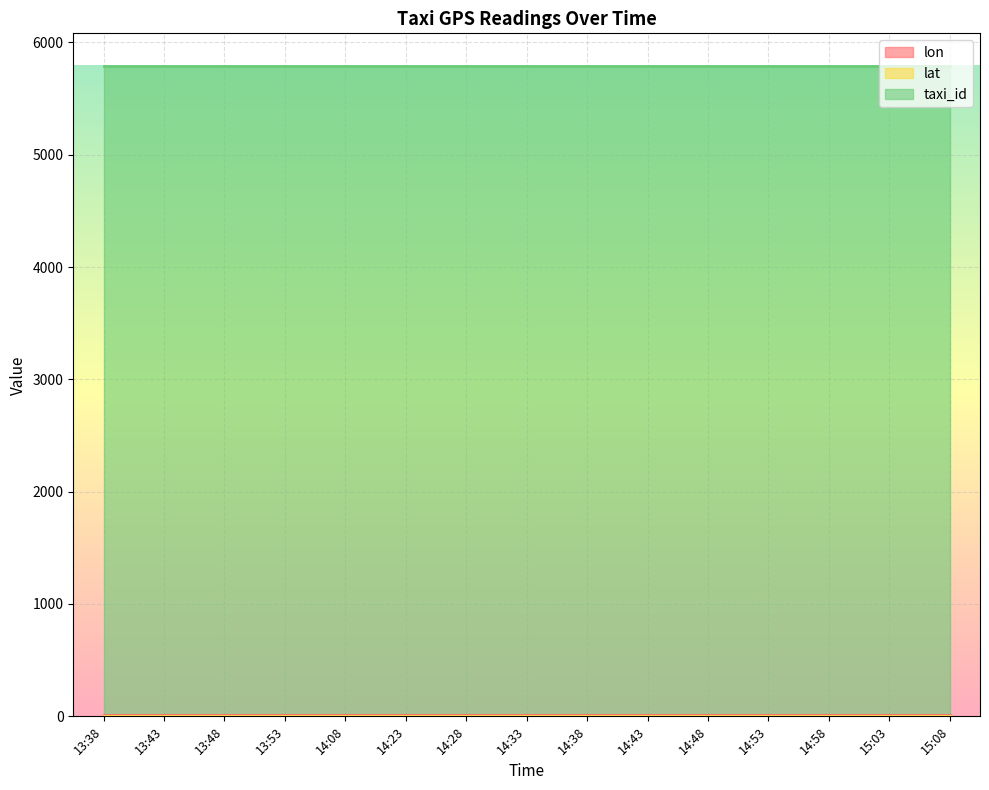

What is the label of the 1st point from the left?

13:38